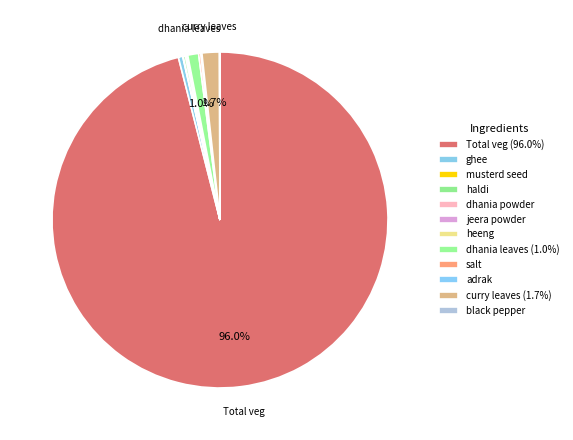

How many segments does this pie chart have?

12